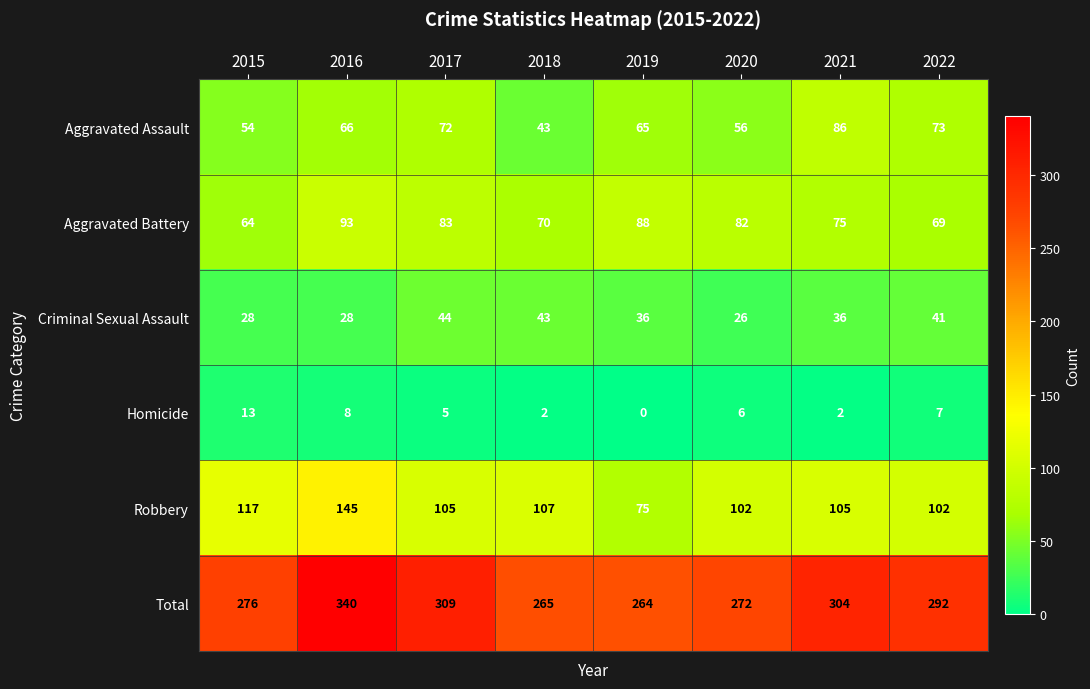

At which label does Aggravated Battery reach its peak?

2016